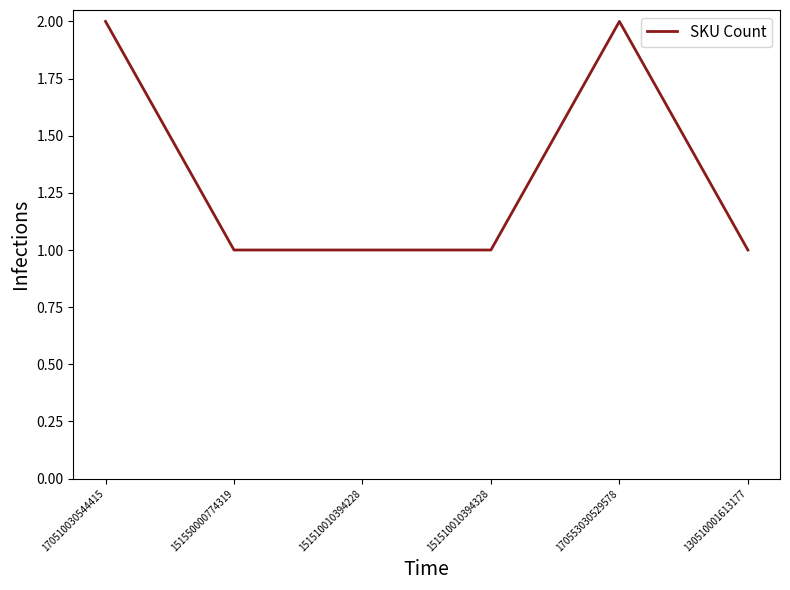

What is the approximate value at 151550000774319?

1